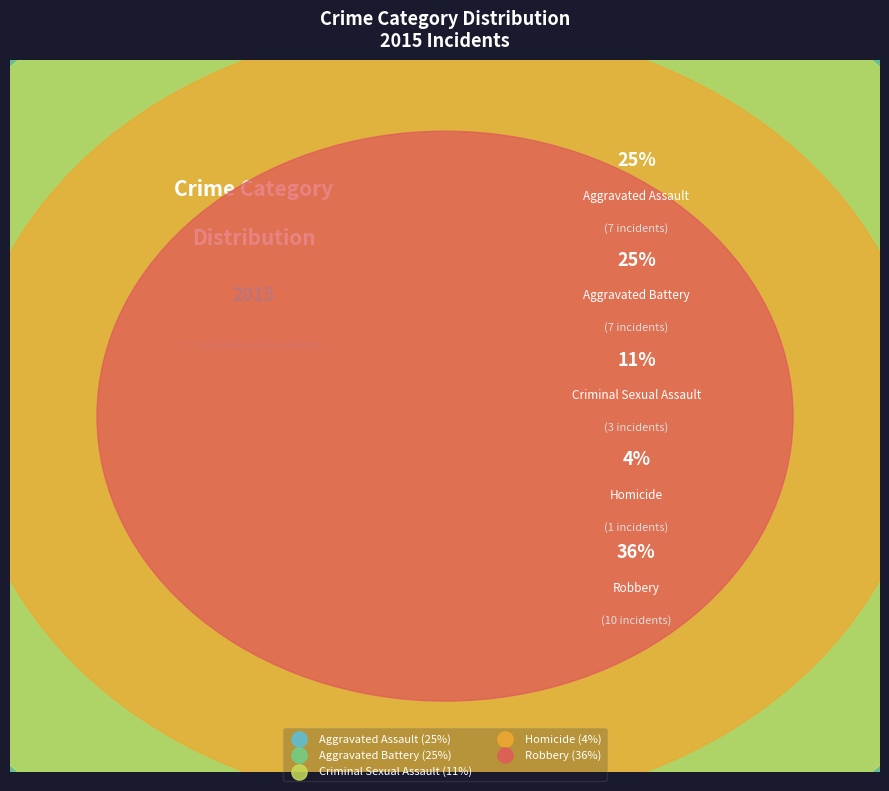

What is the ratio of the value at Aggravated Assault to the value at Aggravated Battery?

1.0